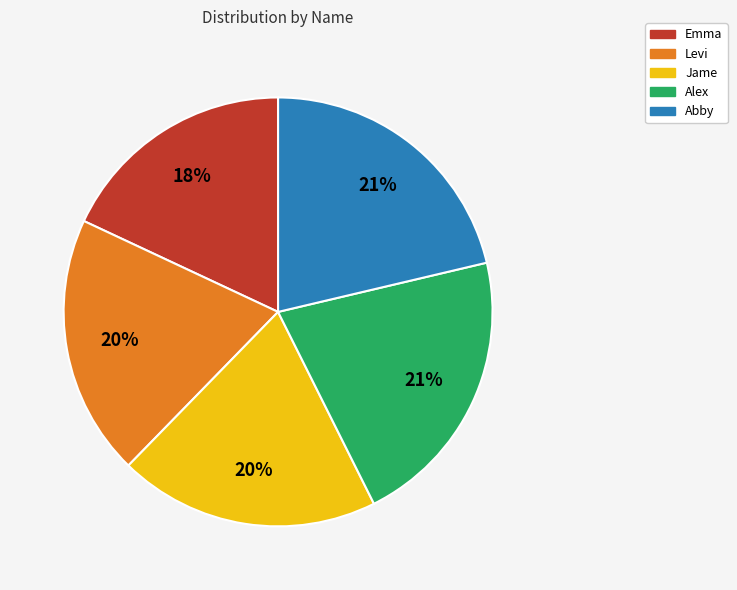

To the nearest percent, what percentage of the pie is Abby?

21%